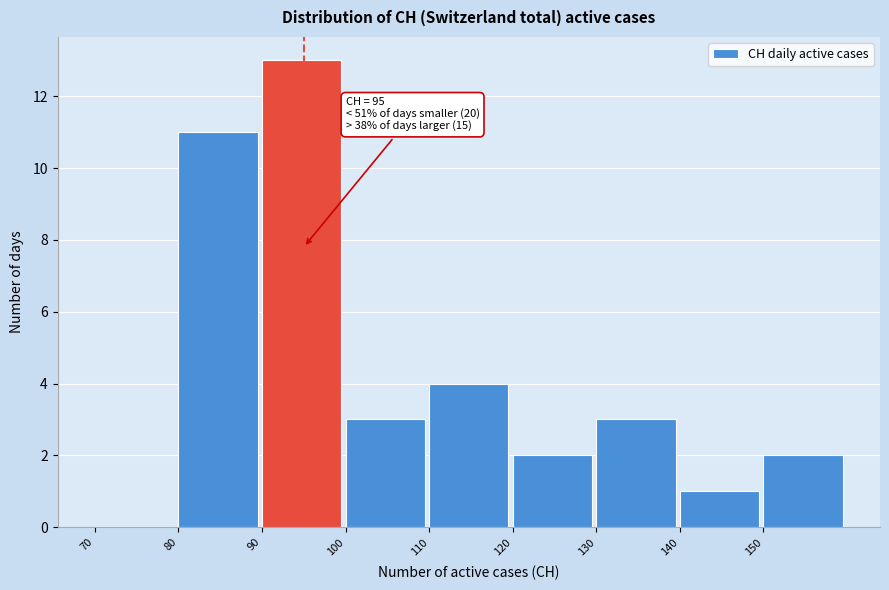

Over which range of the x-axis is the bar tallest?

90 to 100